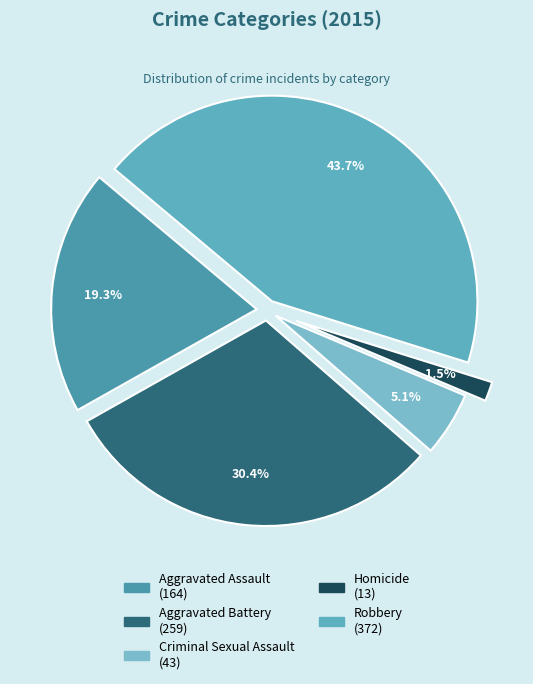

Which category has the smallest portion of the pie?

Homicide